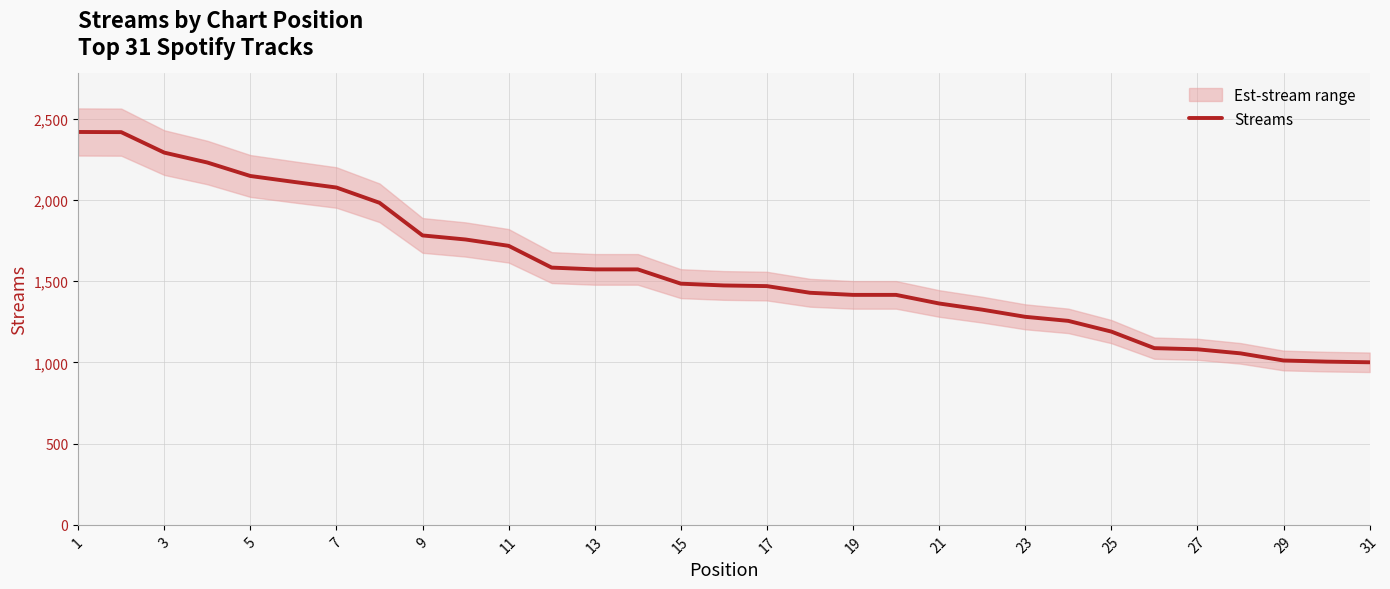

What is the highest value of the Streams series?

2419